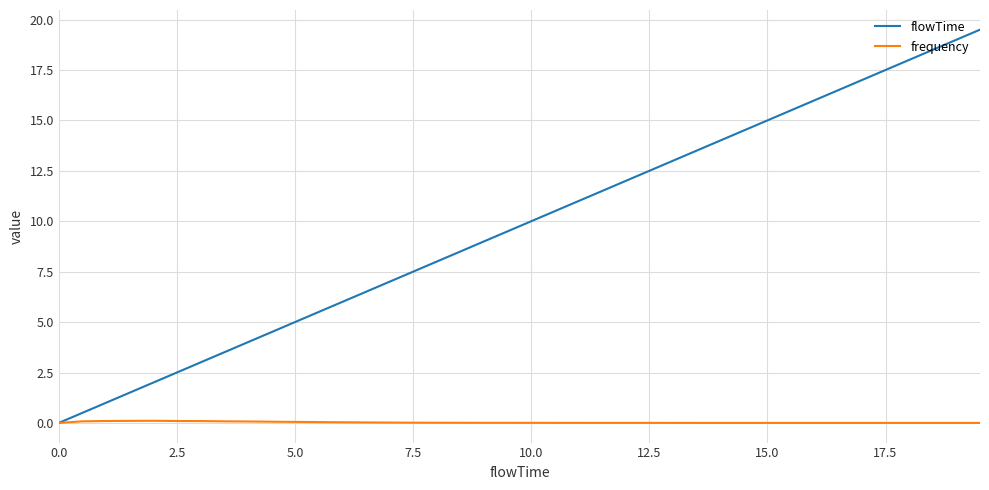

What is the maximum value shown in the chart?

19.5